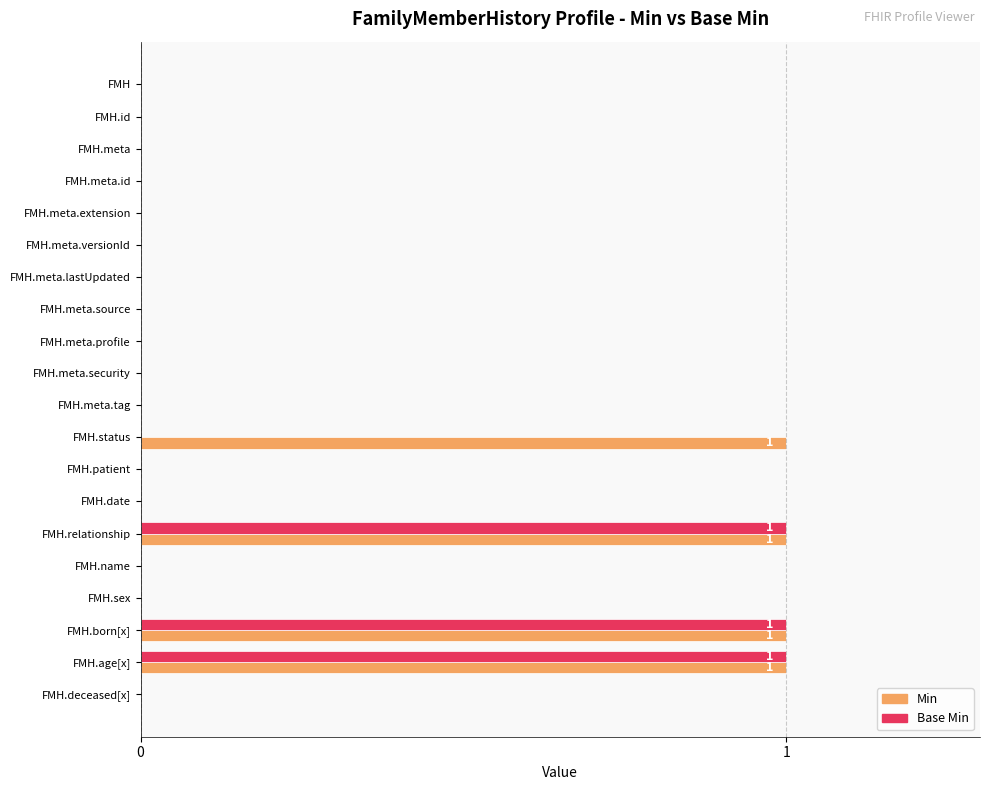

What is the sum of all Min values?

4